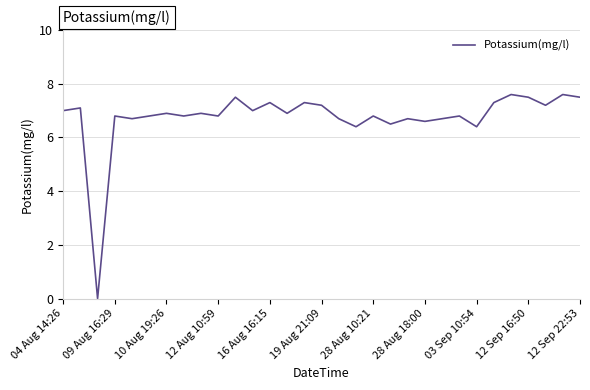

What is the greatest value displayed?

7.6